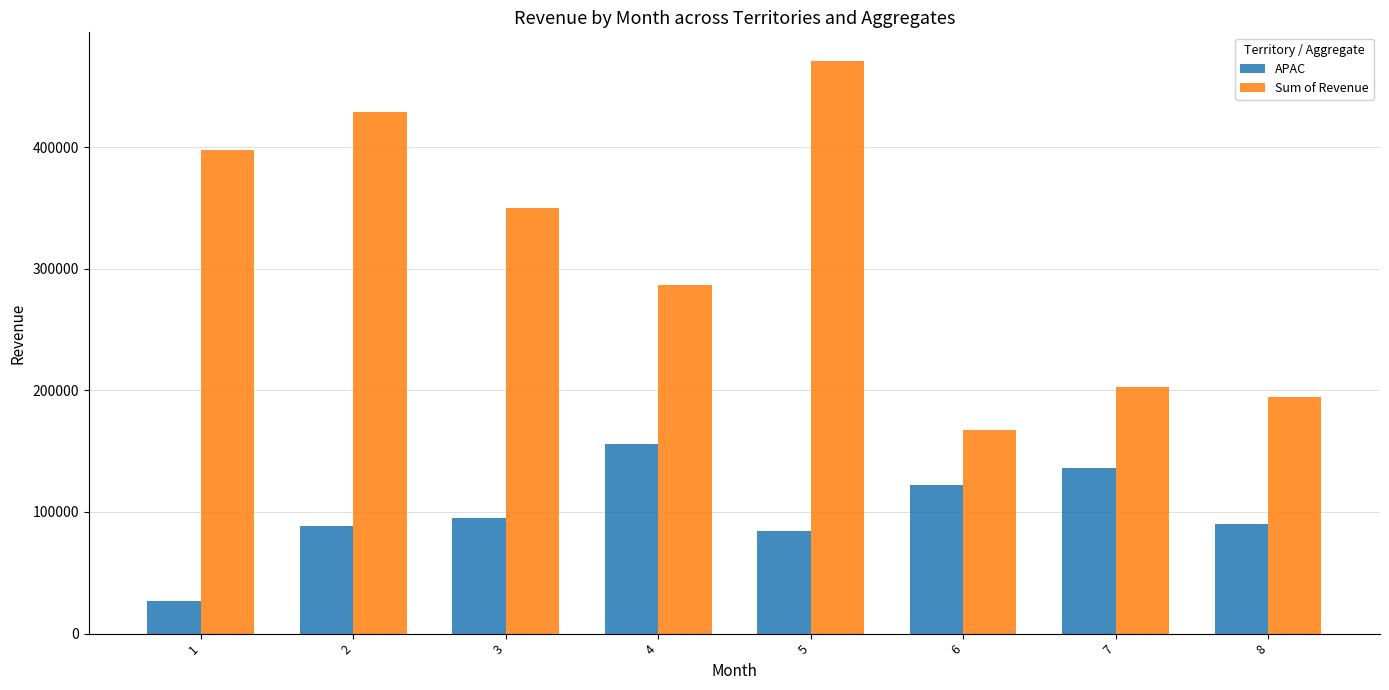

What is the difference between the highest and lowest values at 7?

66540.6